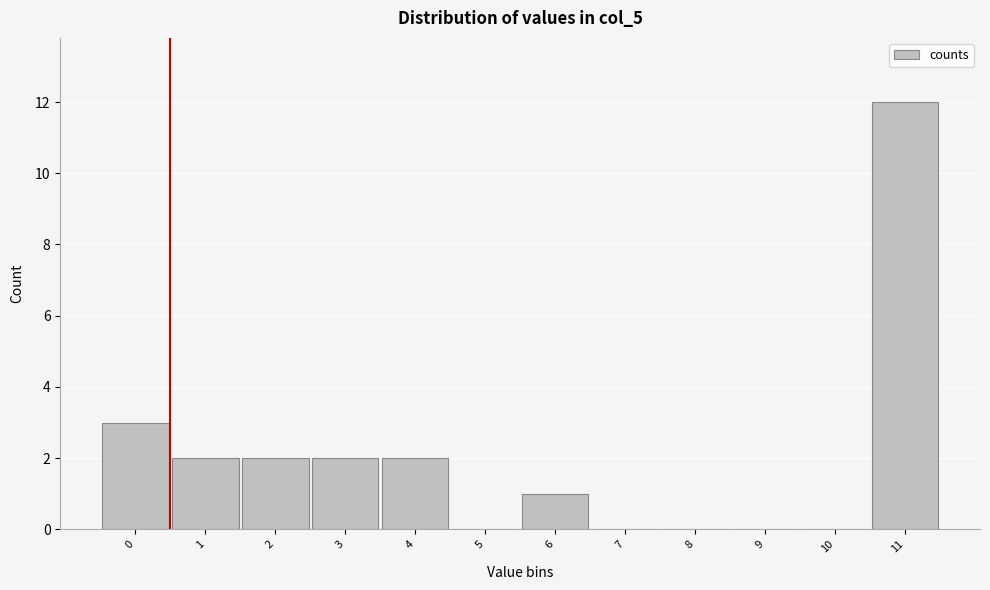

Reading left to right, list all the values displayed in this chart.

0=3	1=2	2=2	3=2	4=2	5=0	6=1	7=0	8=0	9=0	10=0	11=12